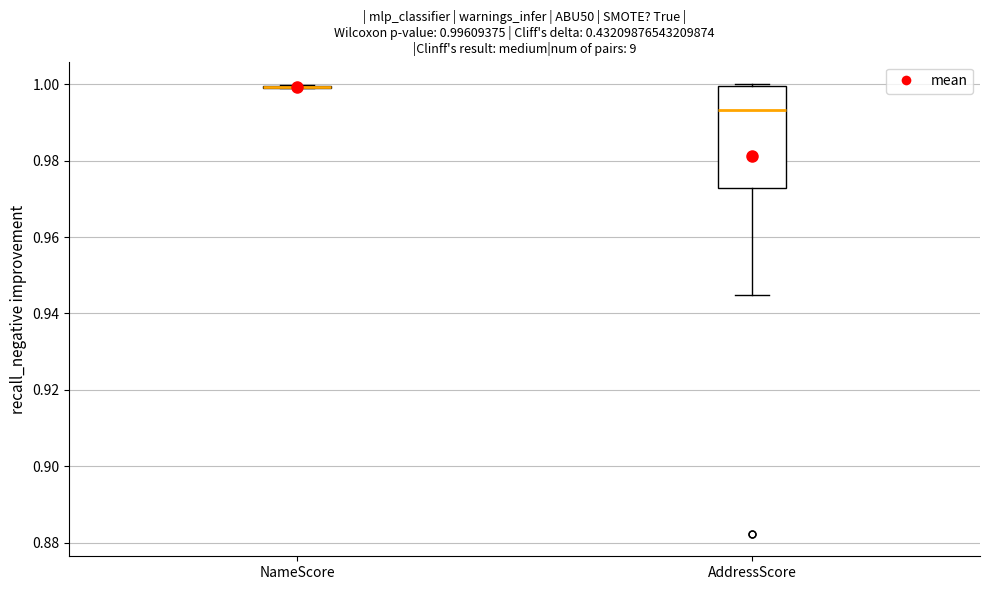

Which box is the tallest, from its lower edge to its upper edge?

AddressScore